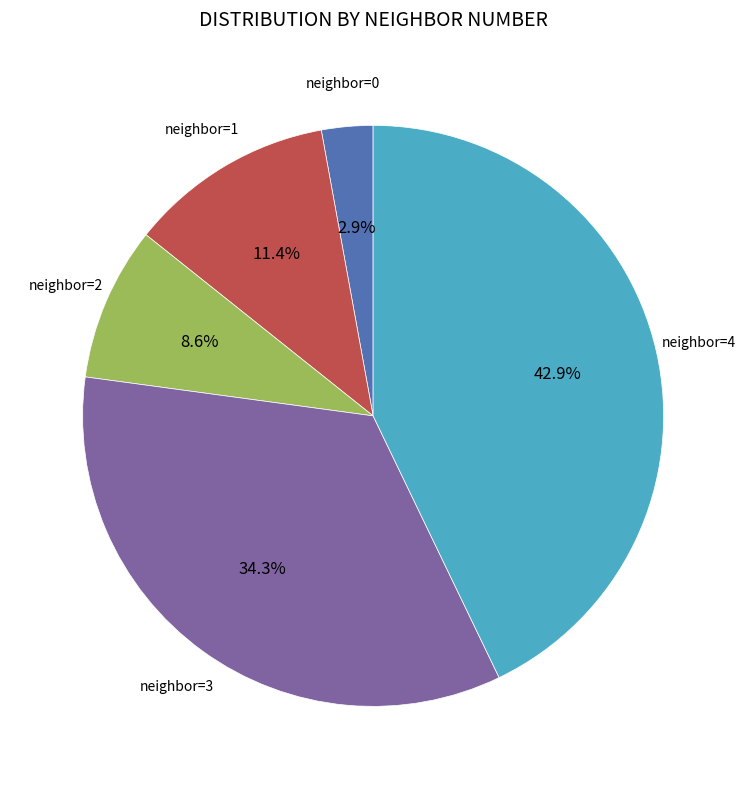

Is there any slice that represents more than half of the pie?

No